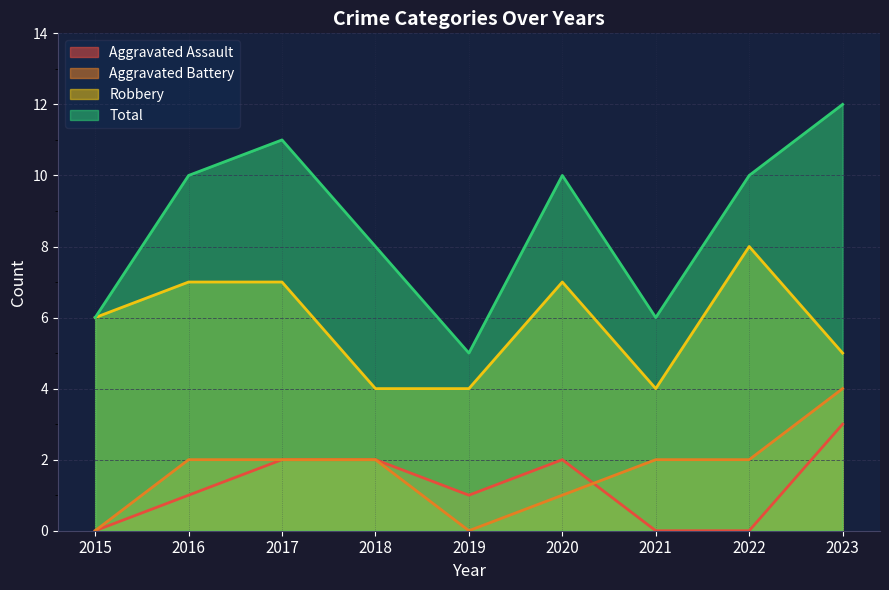

What is the sum of all Aggravated Battery values?

15